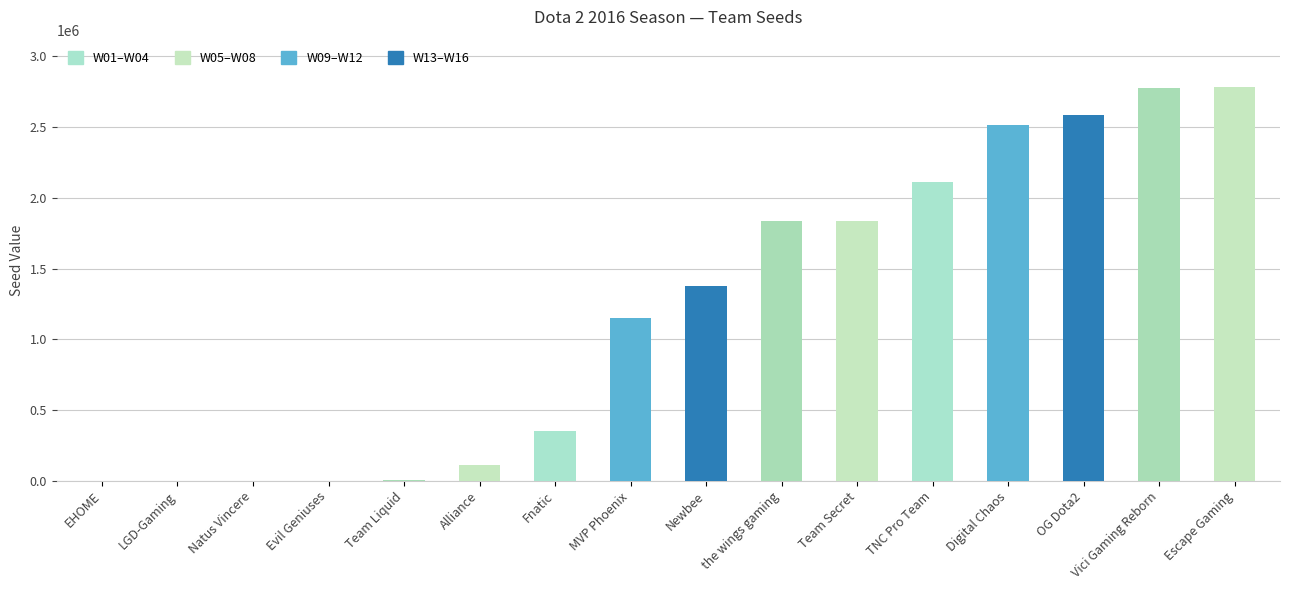

What is the change in value from LGD-Gaming to the wings gaming?

+1836791